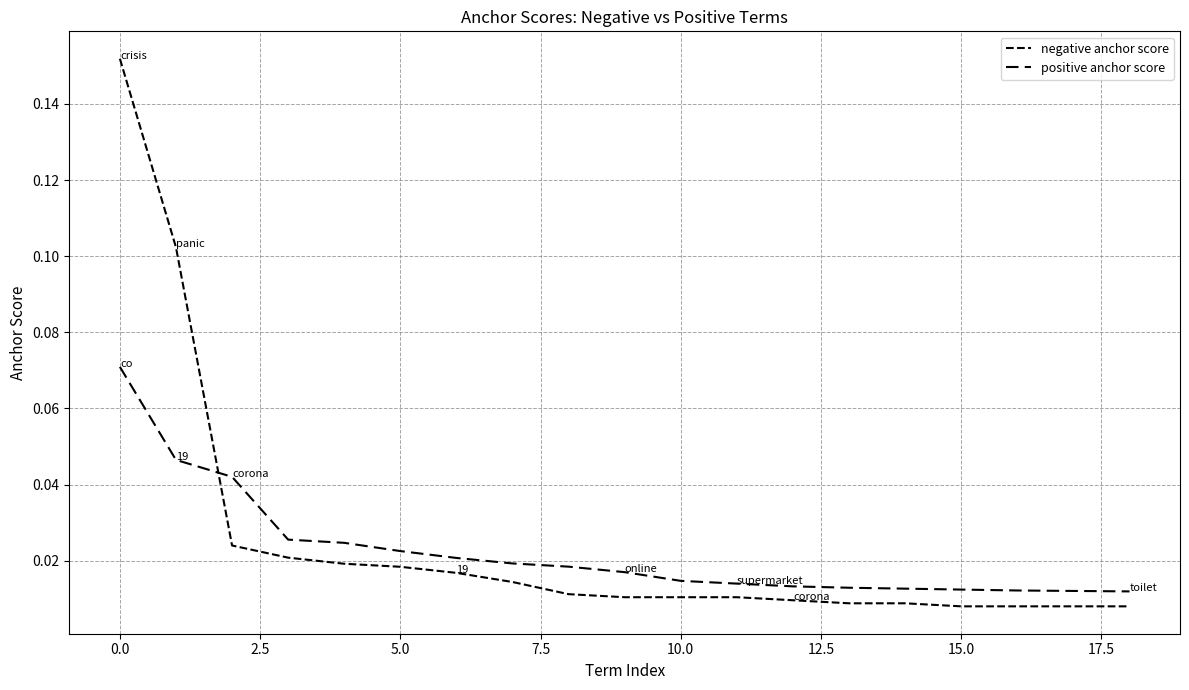

True or false: negative anchor score has more than 1 points higher than both neighbors.

False